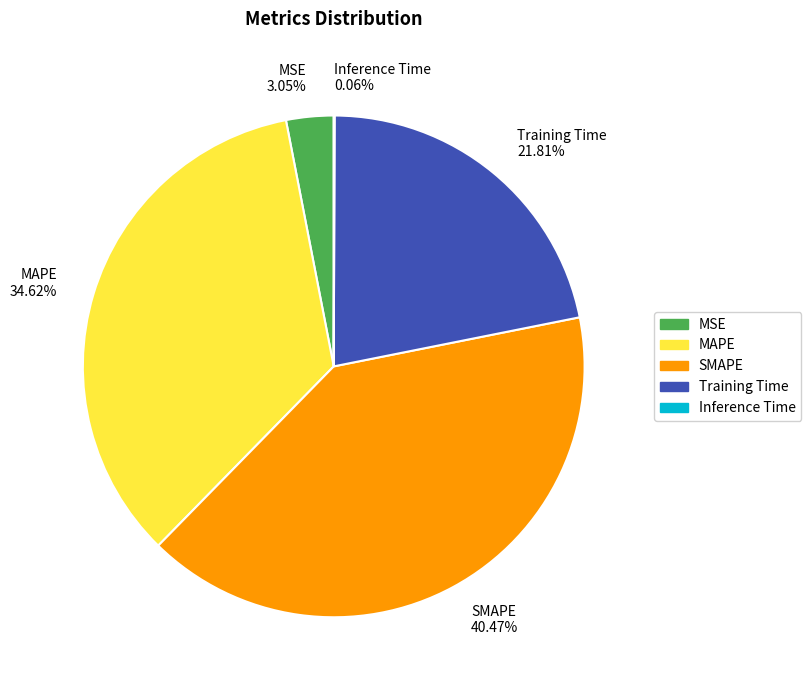

To the nearest percent, what is the difference between the largest and smallest slice percentages?

40%